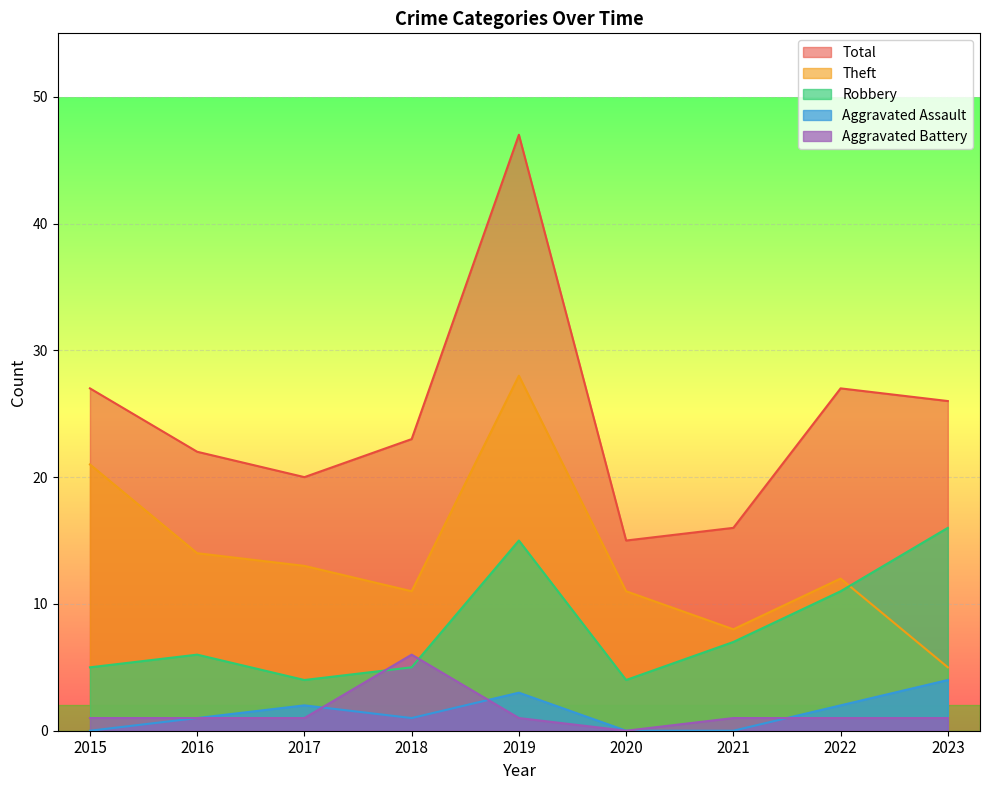

True or false: Theft and Total intersect in this chart.

False